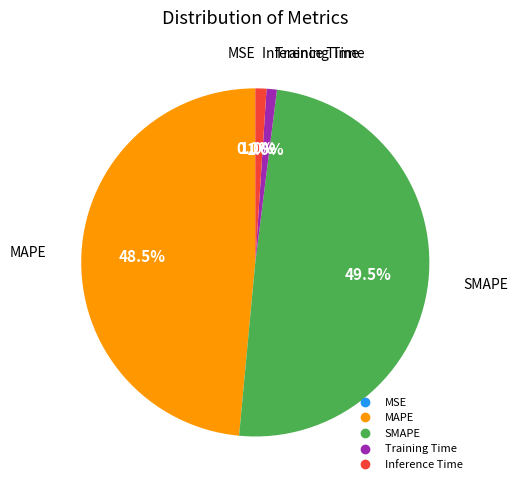

To the nearest percent, what is the average slice percentage?

20%